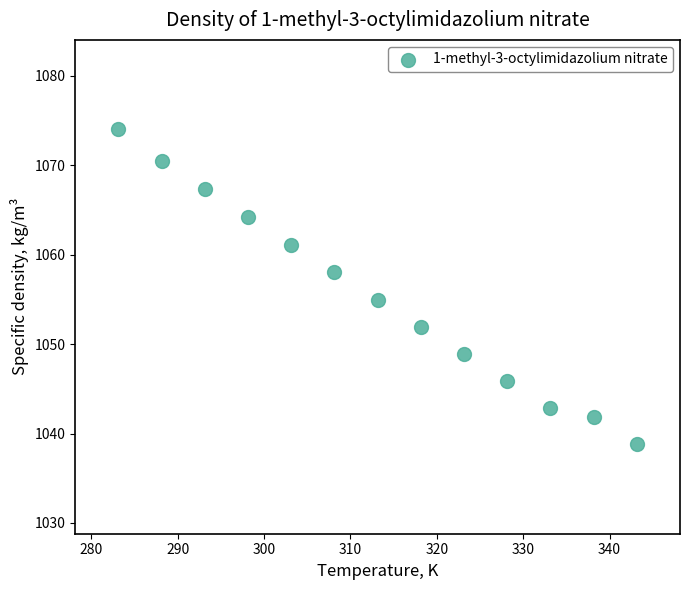

What is the range of Y values (max minus min)?

35.2